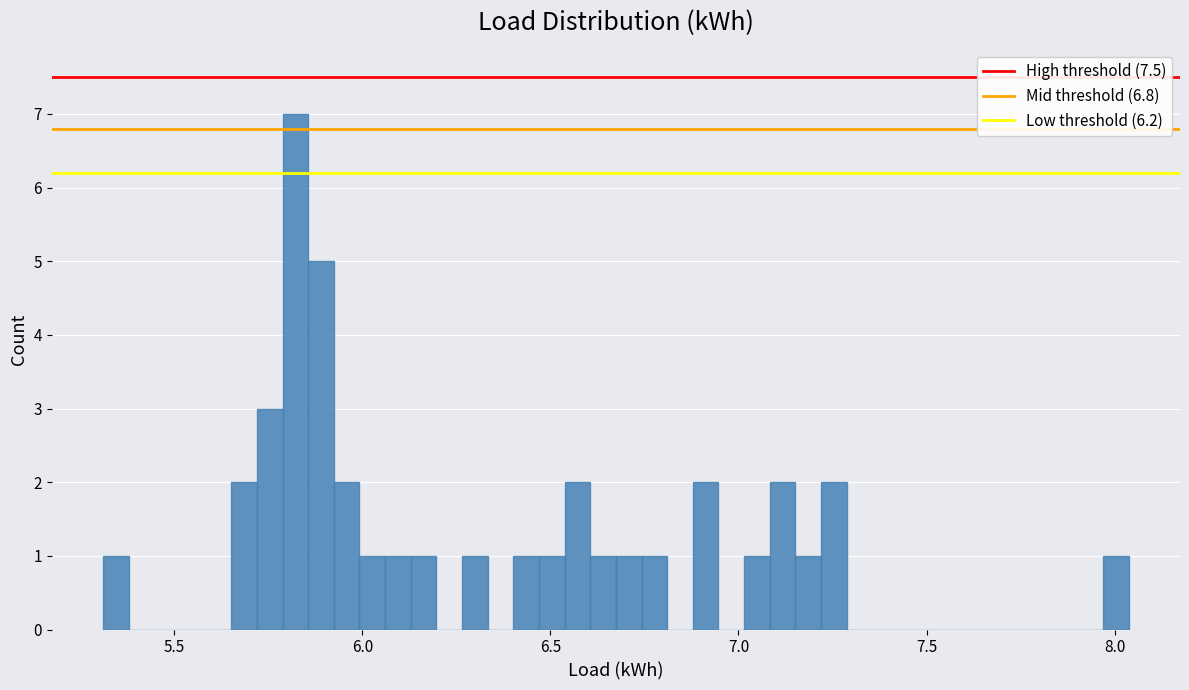

Read against the x-axis, roughly where is the centre of the tallest bar?

5.80